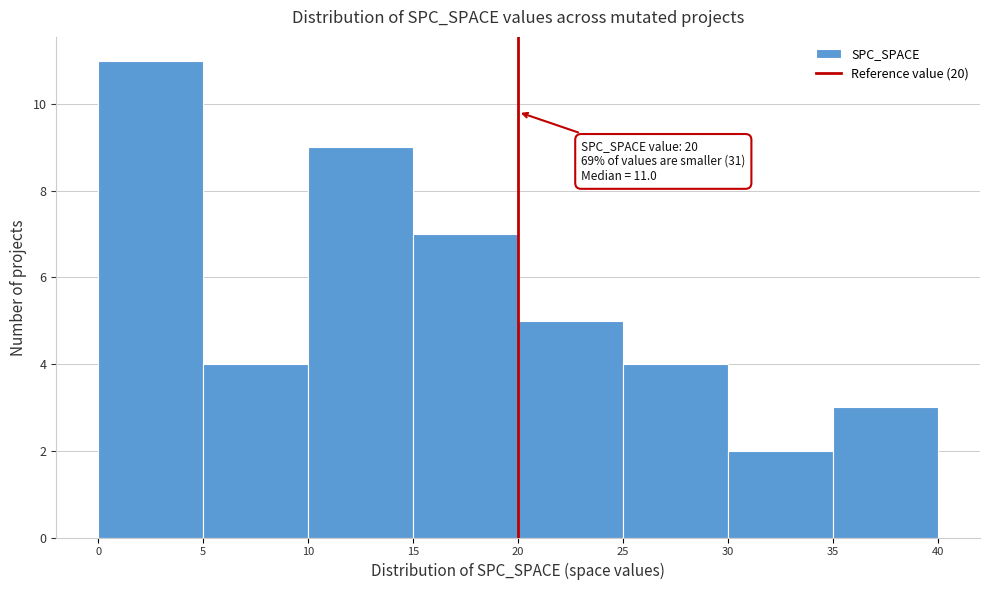

Over which range of the x-axis is the bar tallest?

0 to 5